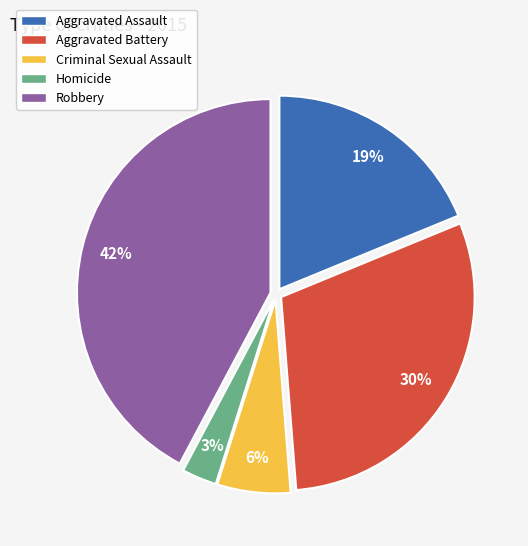

Which slice is the smallest?

Homicide